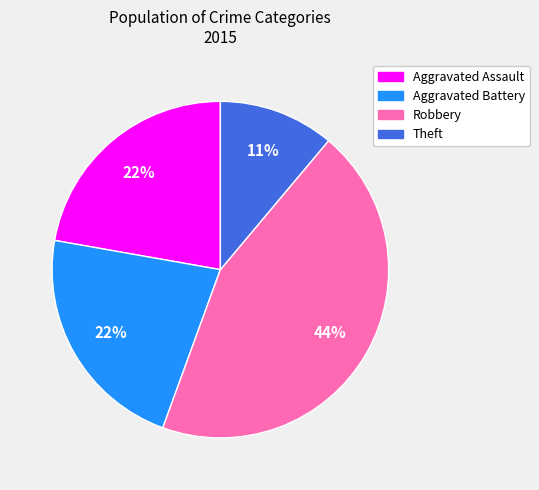

How many segments does this pie chart have?

4